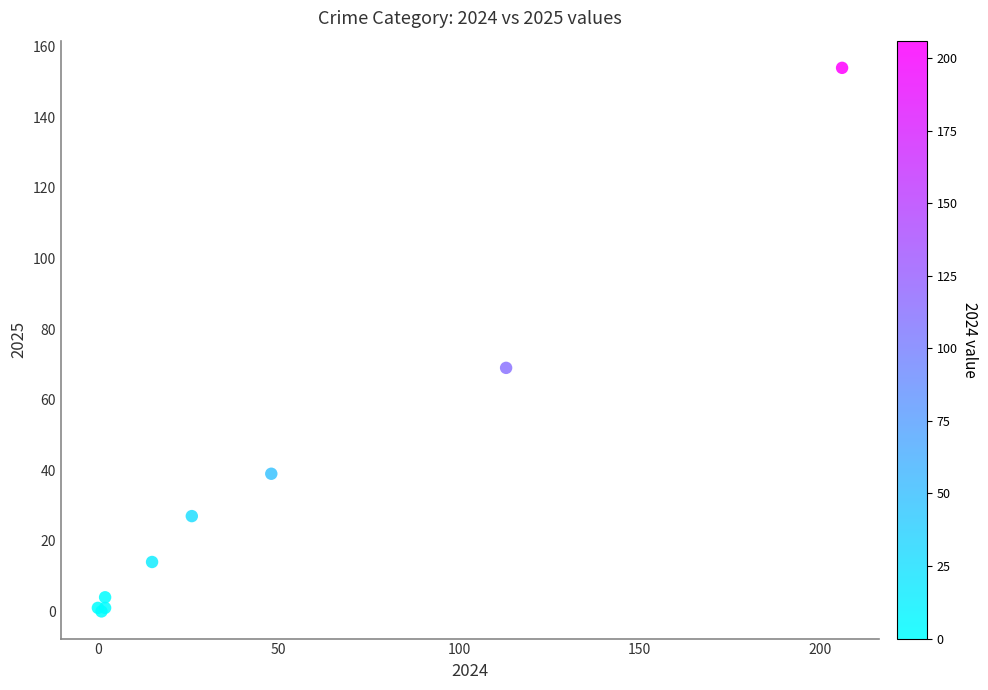

What Y value in the scatter plot is closest to 77?

69